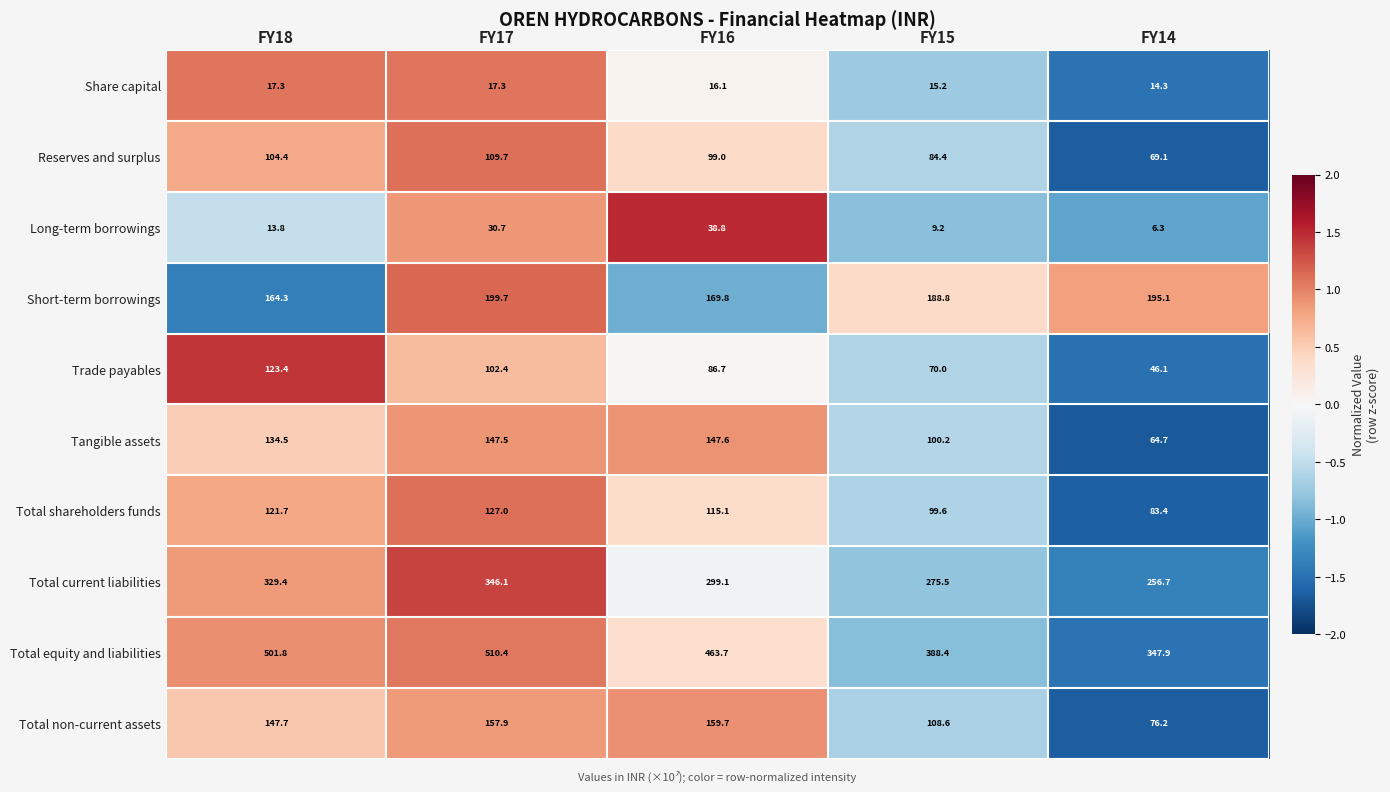

What is the difference between the maximum and second lowest values in the Total shareholders funds series?

27.4